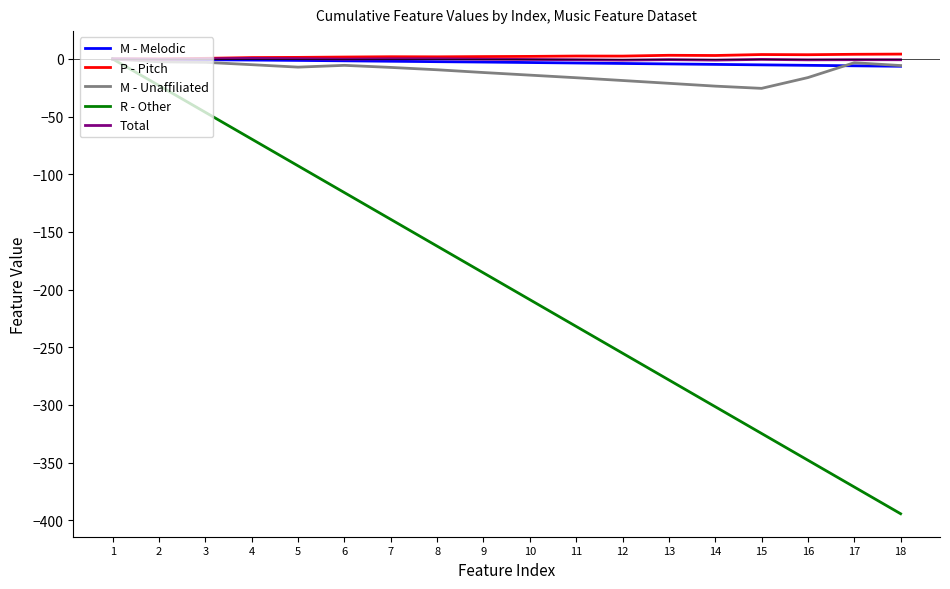

Between 7 and 9, which series saw the biggest shift?

R - Other